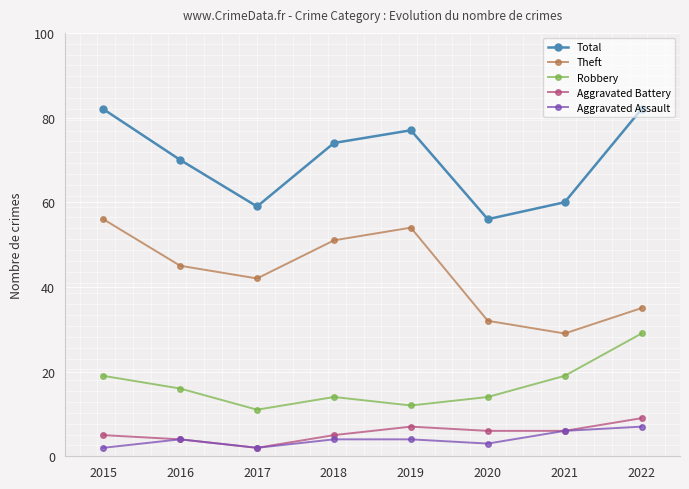

True or false: Theft and Aggravated Battery intersect in this chart.

False